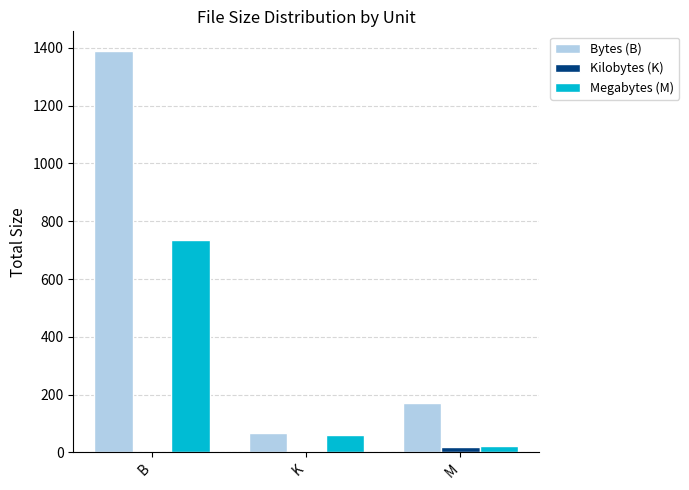

What is the approximate value of Megabytes (M) at M?

21.6